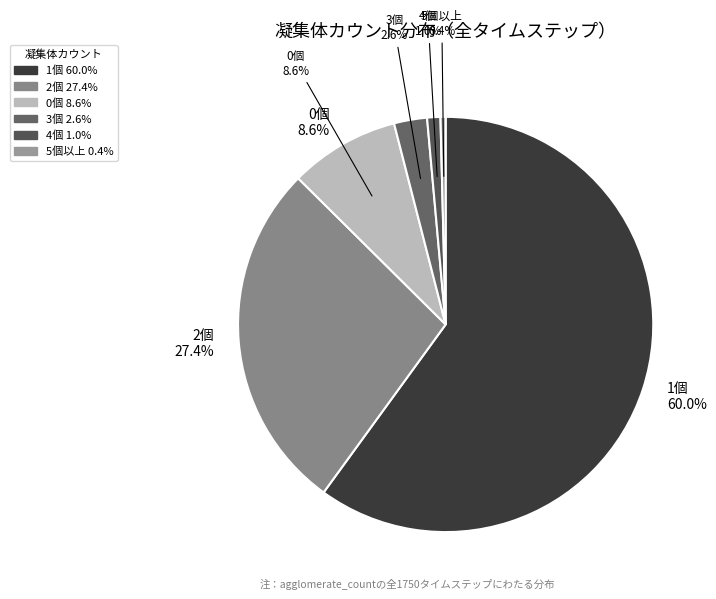

Is agglomerate_count=1 the majority of the pie?

Yes